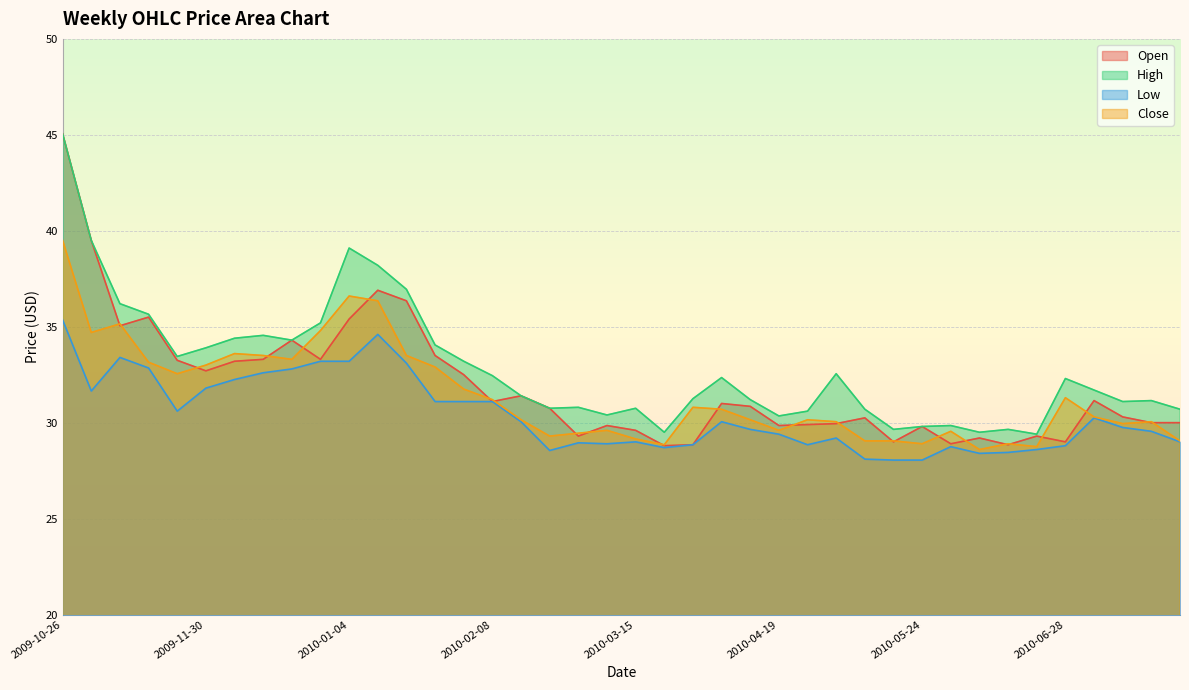

Is it true that Low equals 29.0 at 2010-07-26?

True